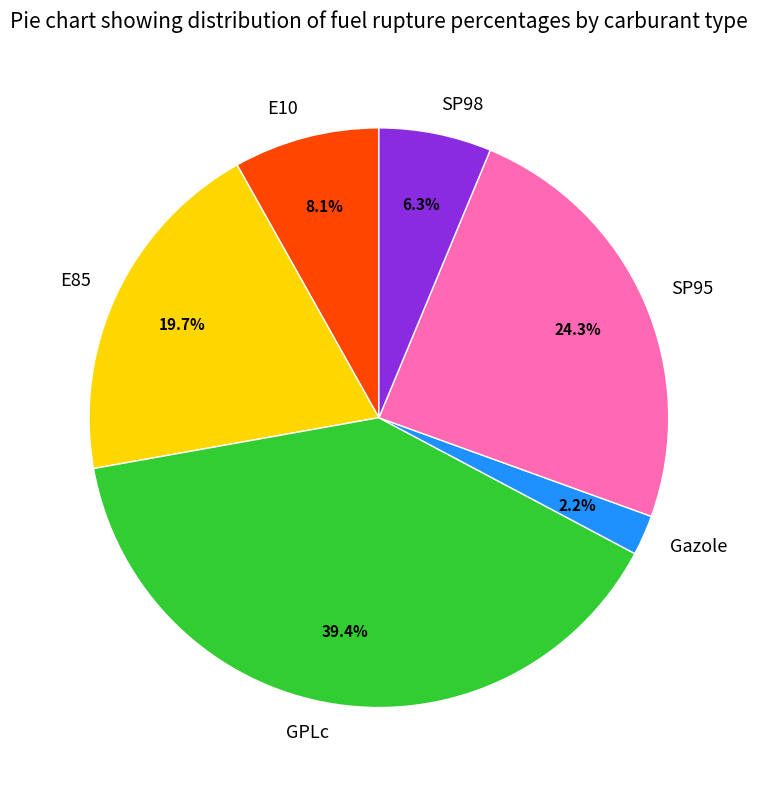

What percentage is the E85 slice, to the nearest percent?

20%